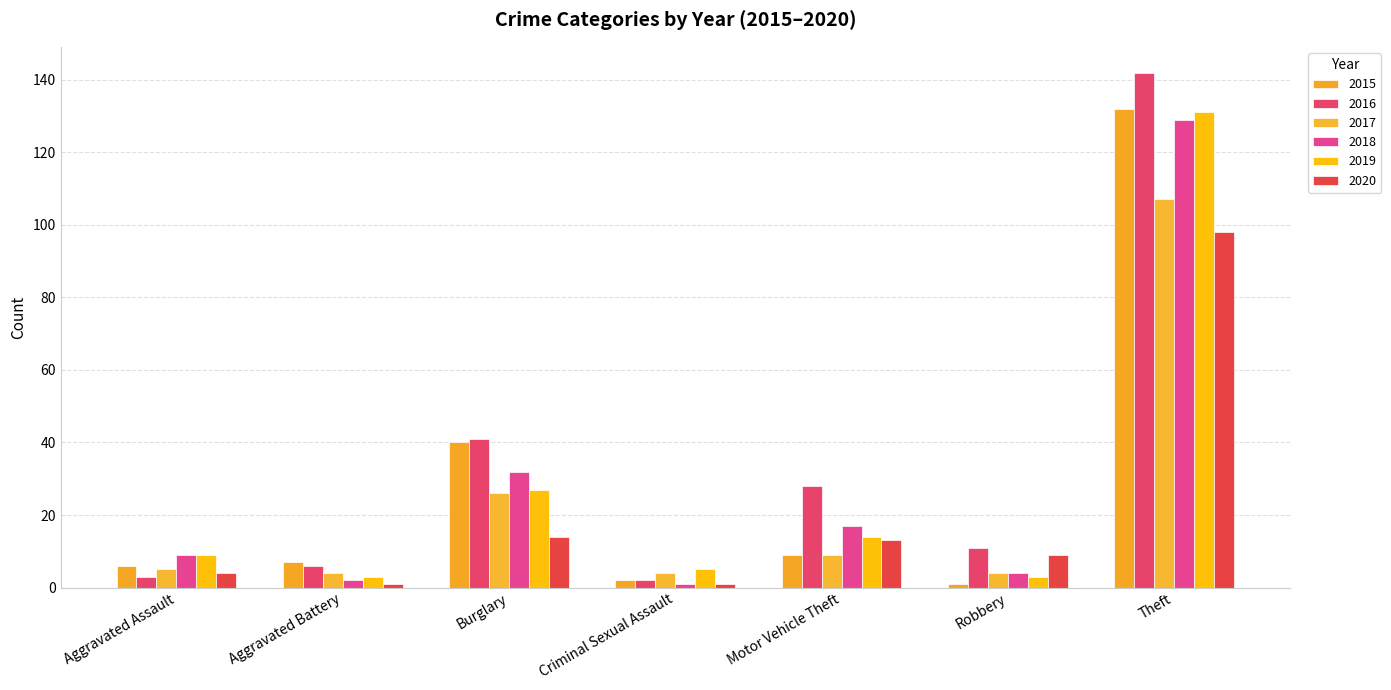

Reading left to right, transcribe all the data shown in this chart.

2015: 6	7	40	2	9	1	132
2016: 3	6	41	2	28	11	142
2017: 5	4	26	4	9	4	107
2018: 9	2	32	1	17	4	129
2019: 9	3	27	5	14	3	131
2020: 4	1	14	1	13	9	98